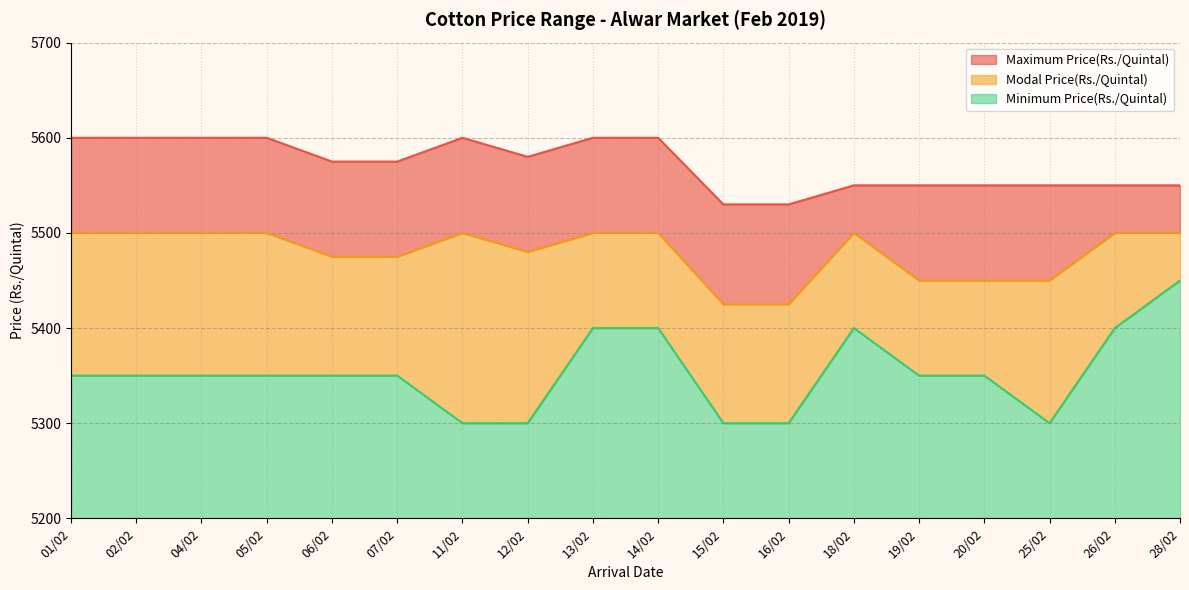

Reading left to right, extract all data points from this chart.

Maximum Price(Rs./Quintal): 5600	5600	5600	5600	5575	5575	5600	5580	5600	5600	5530	5530	5550	5550	5550	5550	5550	5550
Modal Price(Rs./Quintal): 5500	5500	5500	5500	5475	5475	5500	5480	5500	5500	5425	5425	5500	5450	5450	5450	5500	5500
Minimum Price(Rs./Quintal): 5350	5350	5350	5350	5350	5350	5300	5300	5400	5400	5300	5300	5400	5350	5350	5300	5400	5450